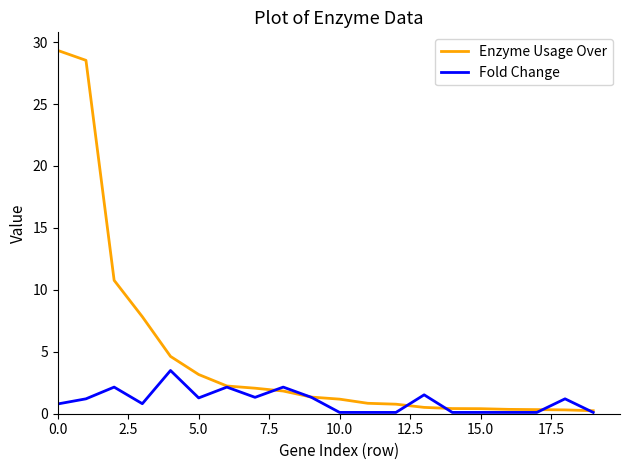

Which series has the largest total across all categories?

Enzyme Usage Over